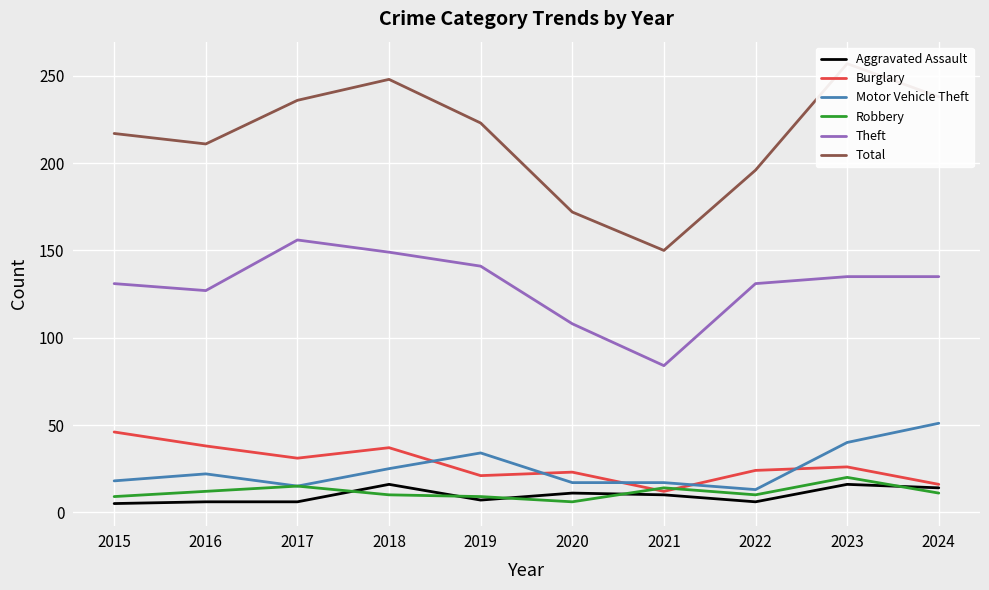

What is the sum of the Burglary values at 2019 and 2022?

45